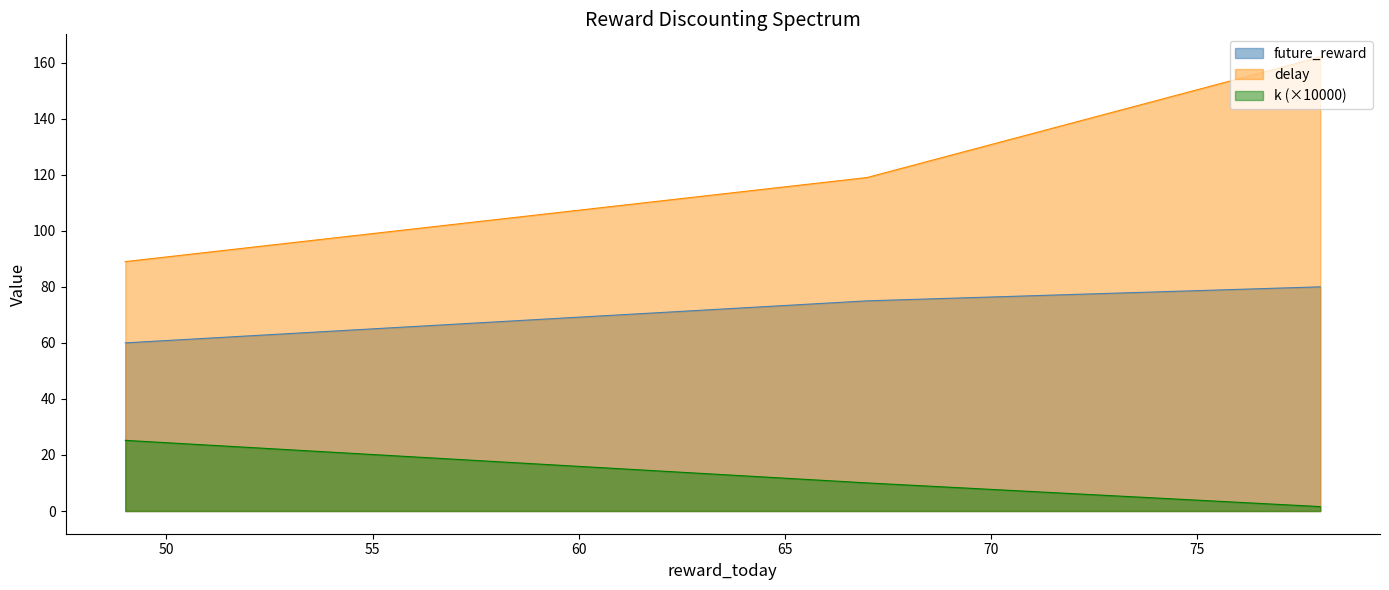

Which series has the largest range (max minus min)?

delay